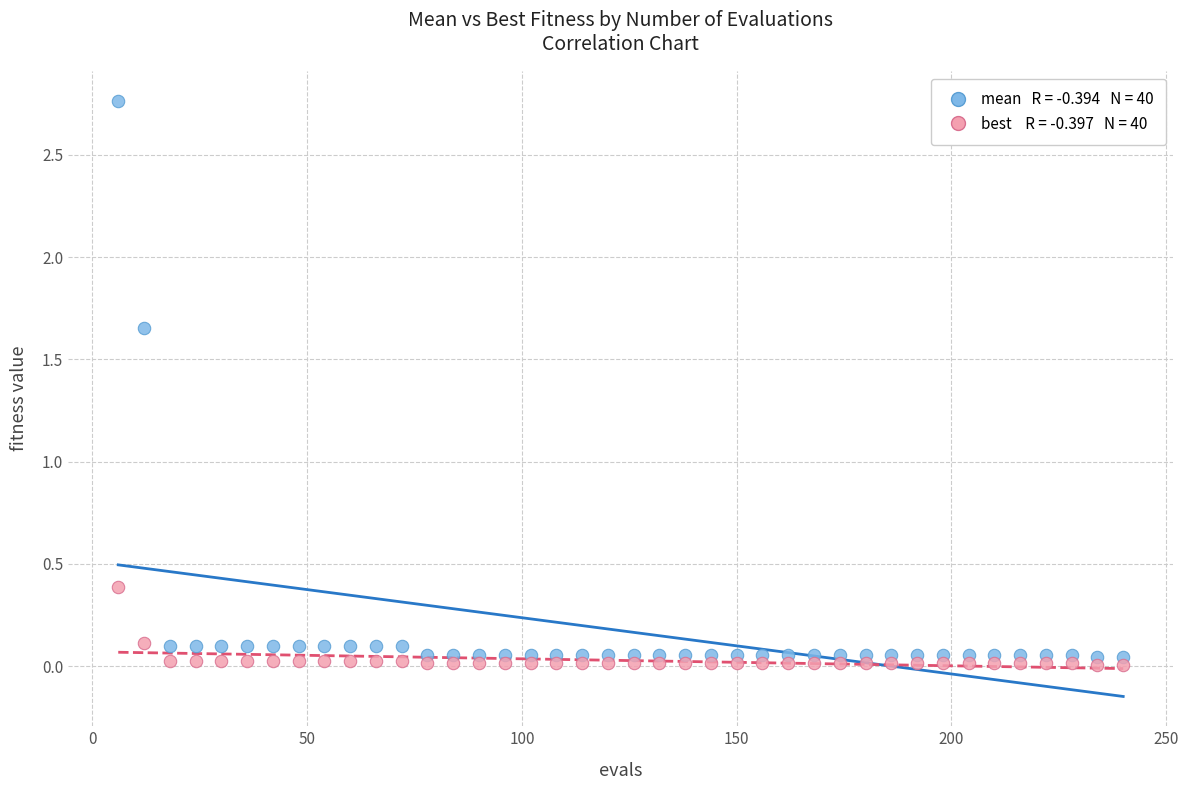

Across all series, what Y value is closest to 1?

0.4